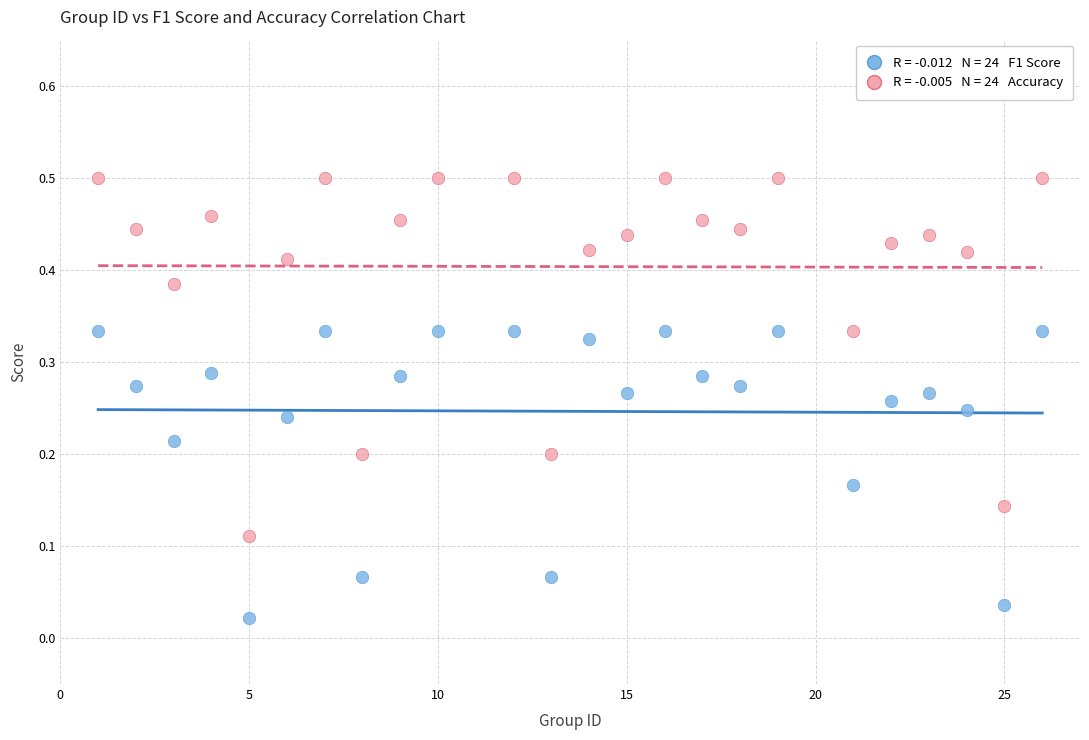

Across all data points, what is the range of X values (max minus min)?

25.0